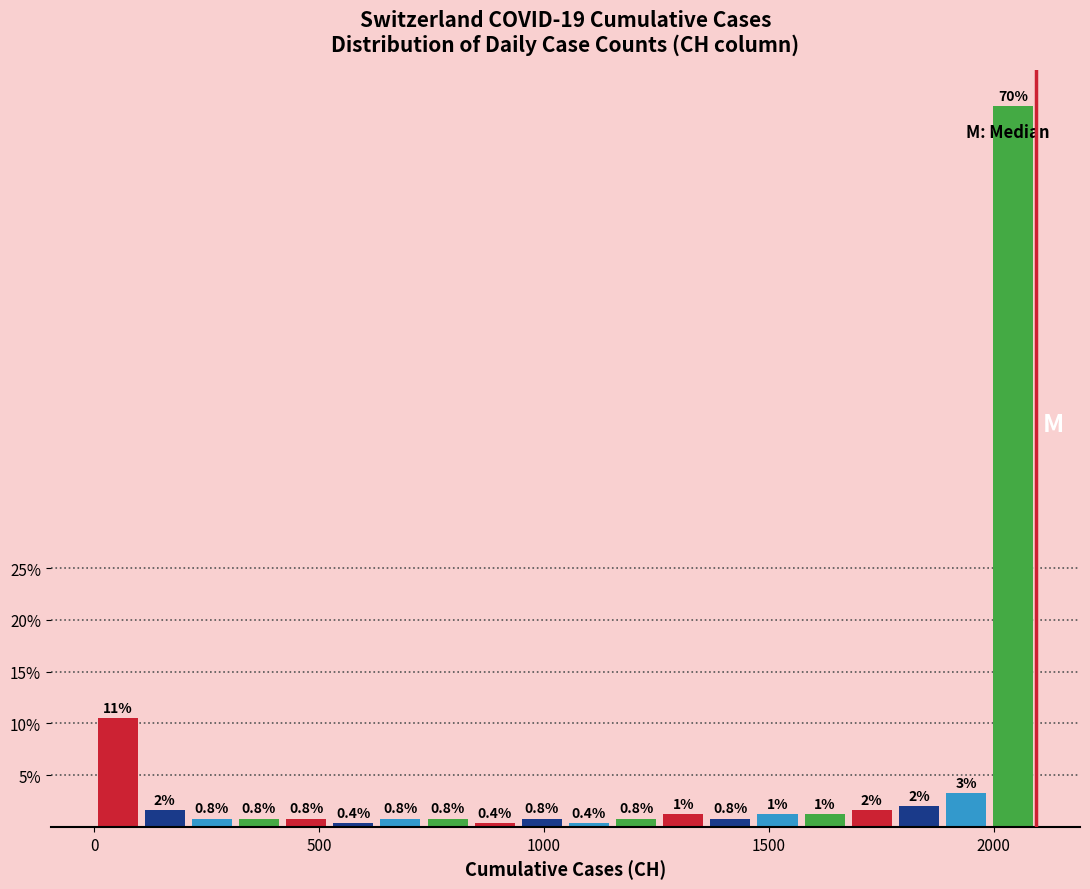

Around what value on the x-axis is the tallest bar? Give the approximate position of its centre, as read against the axis.

2050